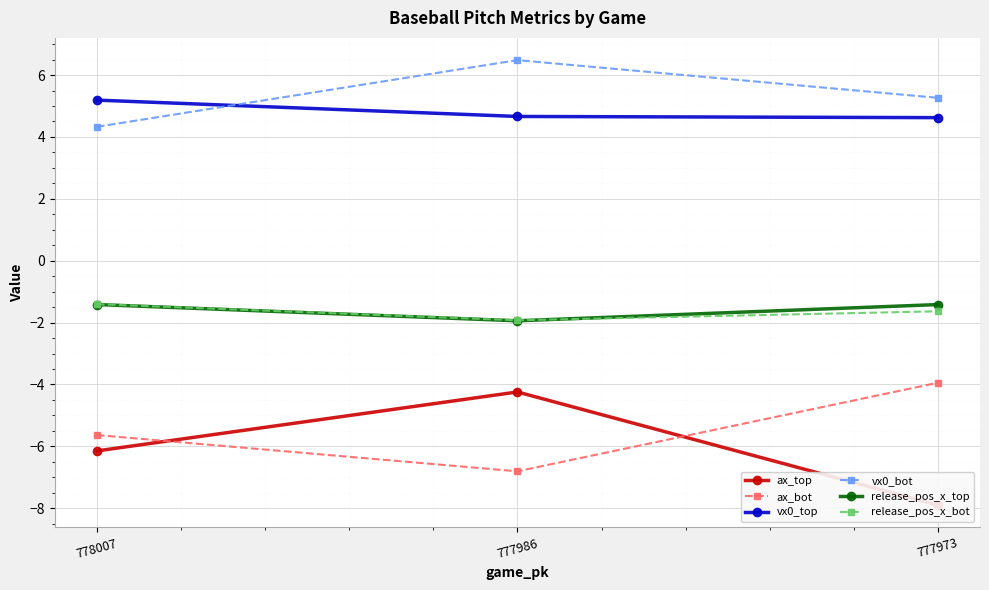

At which category is the sum across all series the highest?

777986